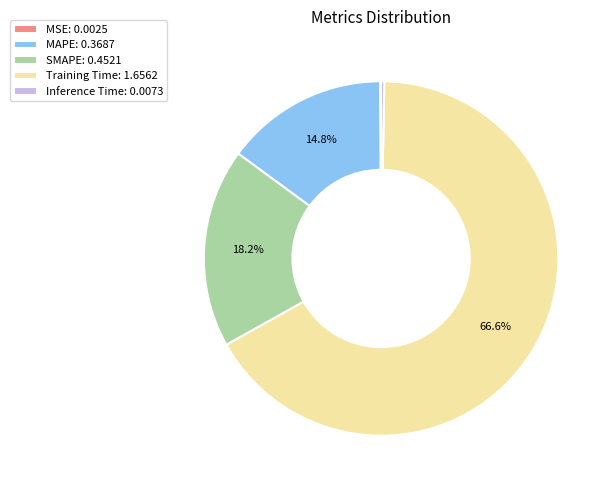

Which has a higher value, Inference Time: 0.0073 or Training Time: 1.6562?

Training Time: 1.6562